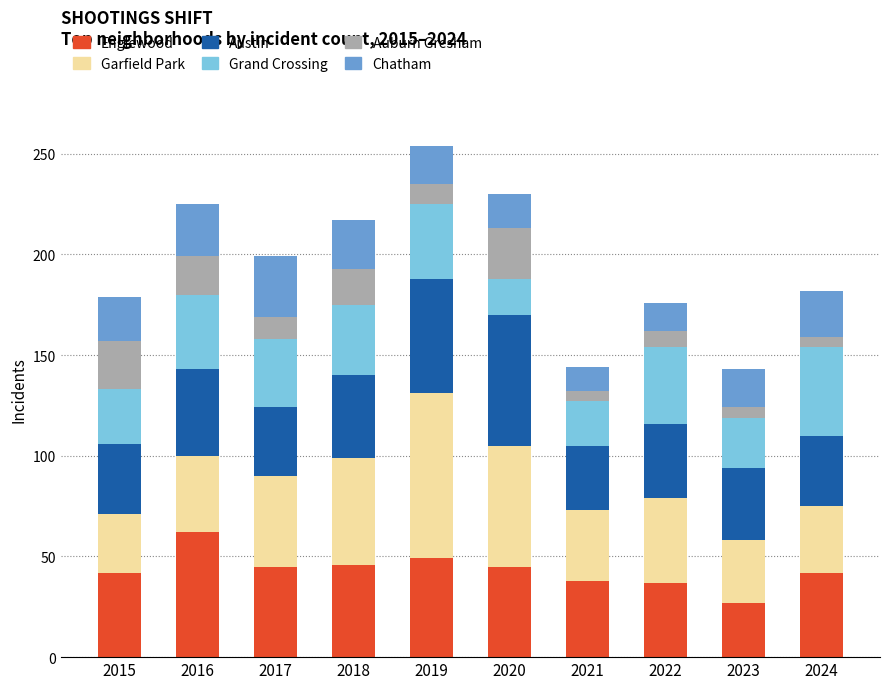

What is the total value across all series at 2022?

176